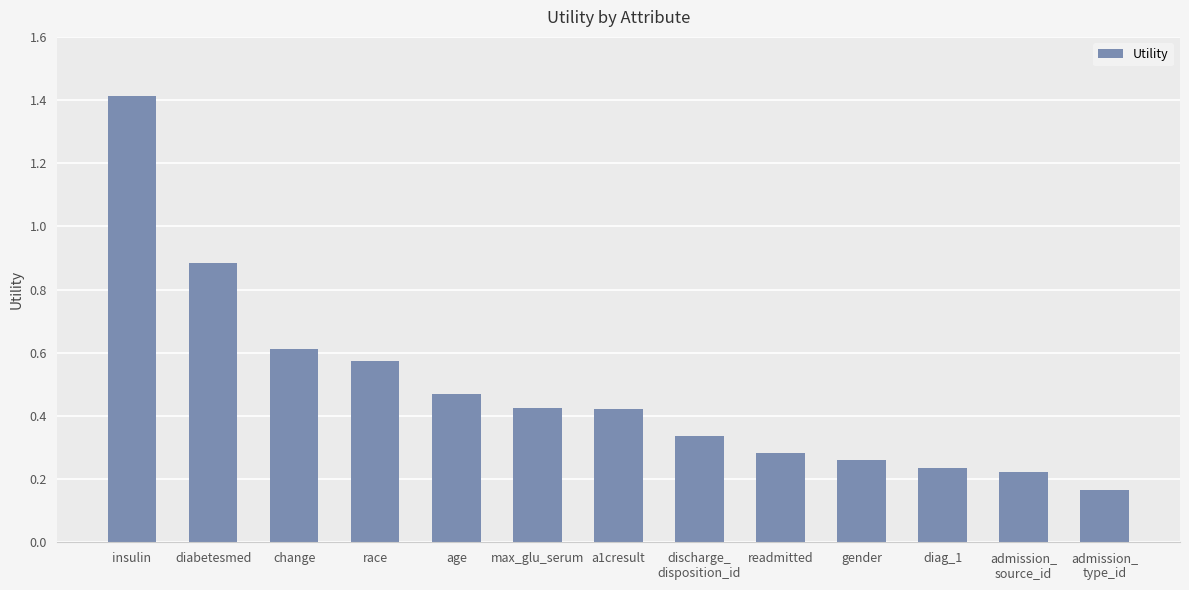

Does the chart contain stacked bars?

No